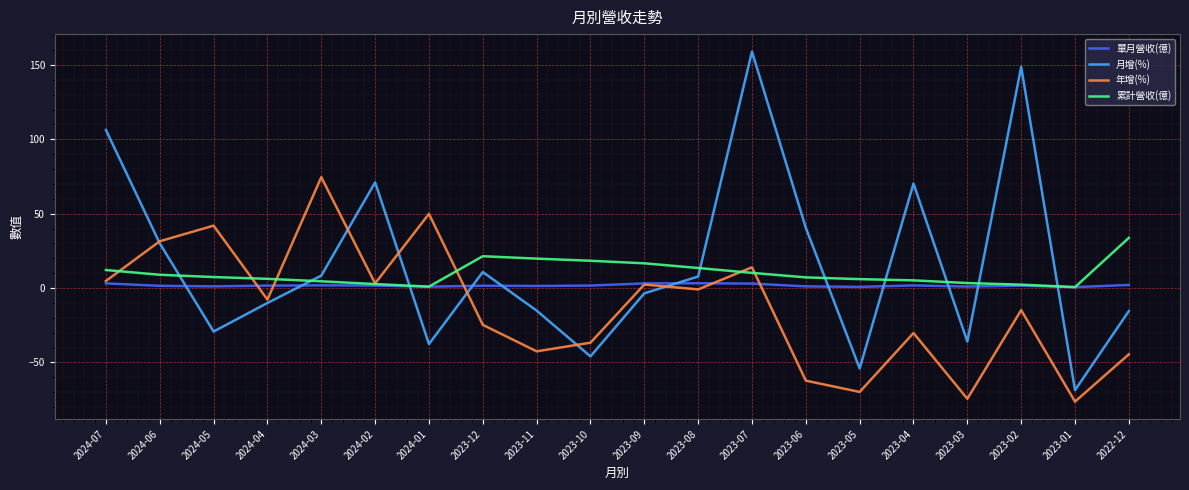

What is the maximum value shown in the chart?

159.0